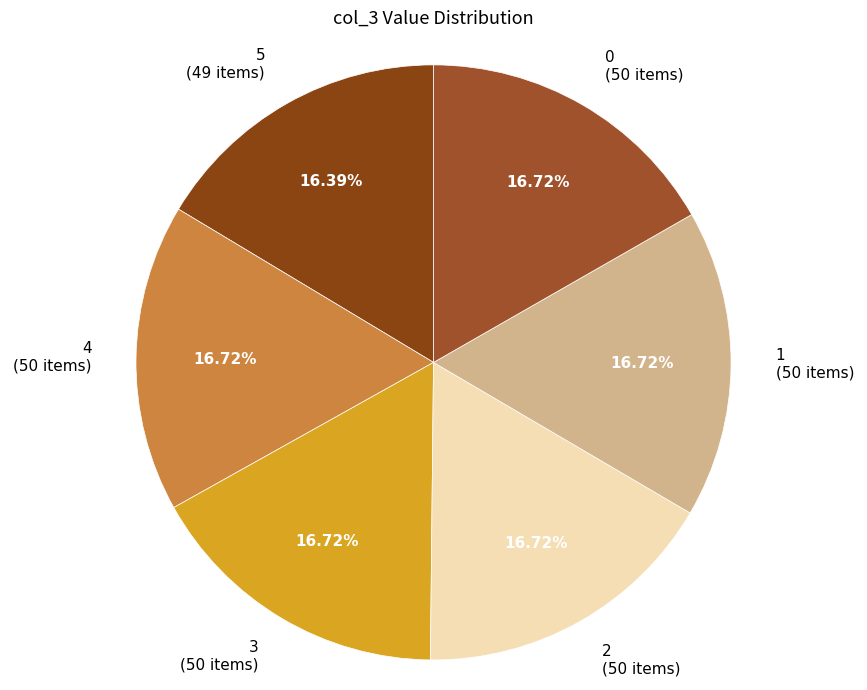

Does 0 account for over 50% of the chart?

No